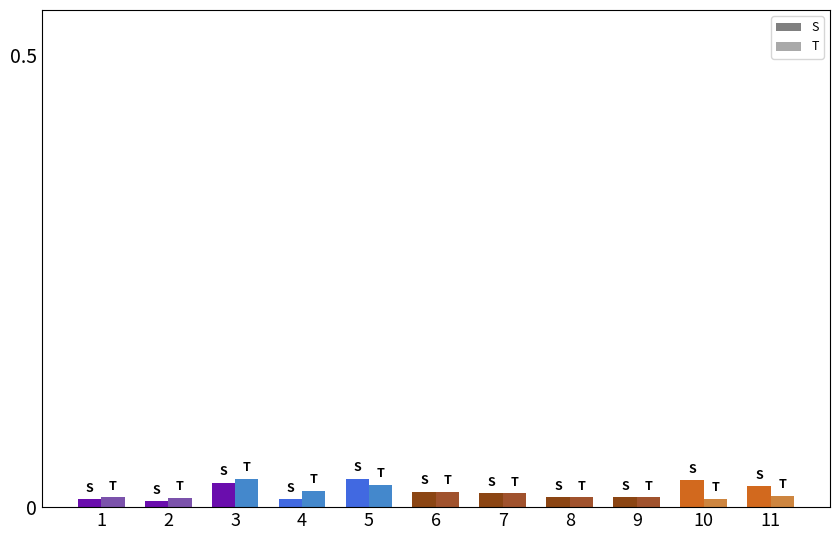

How many bars are there in each group?

2